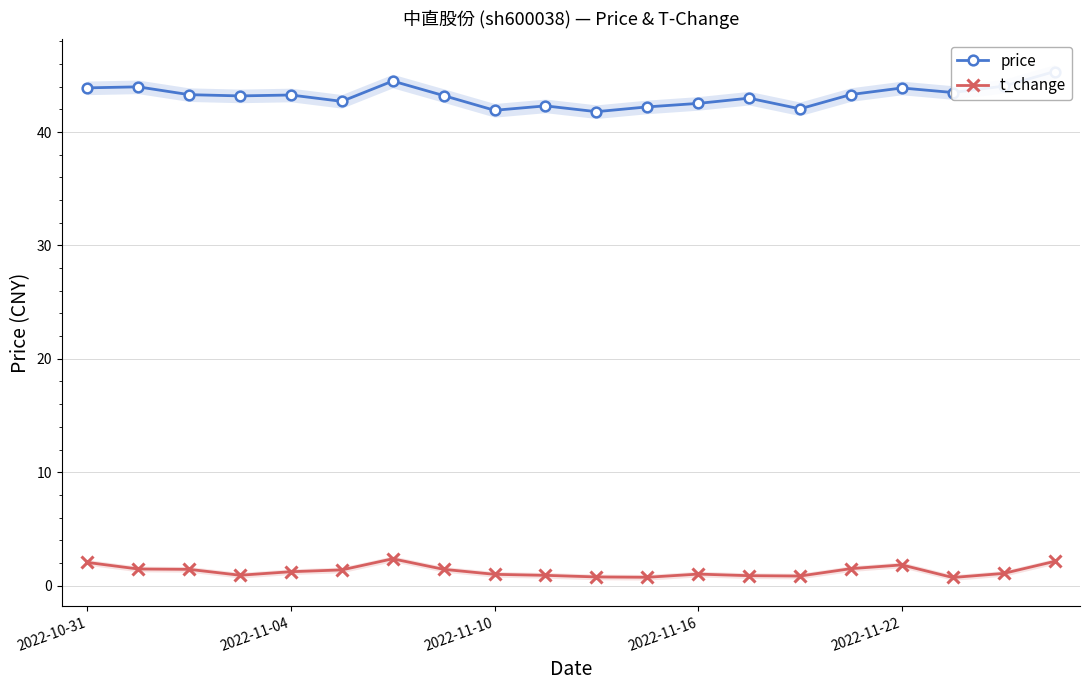

True or false: t_change has more than 0 interior local peaks.

True